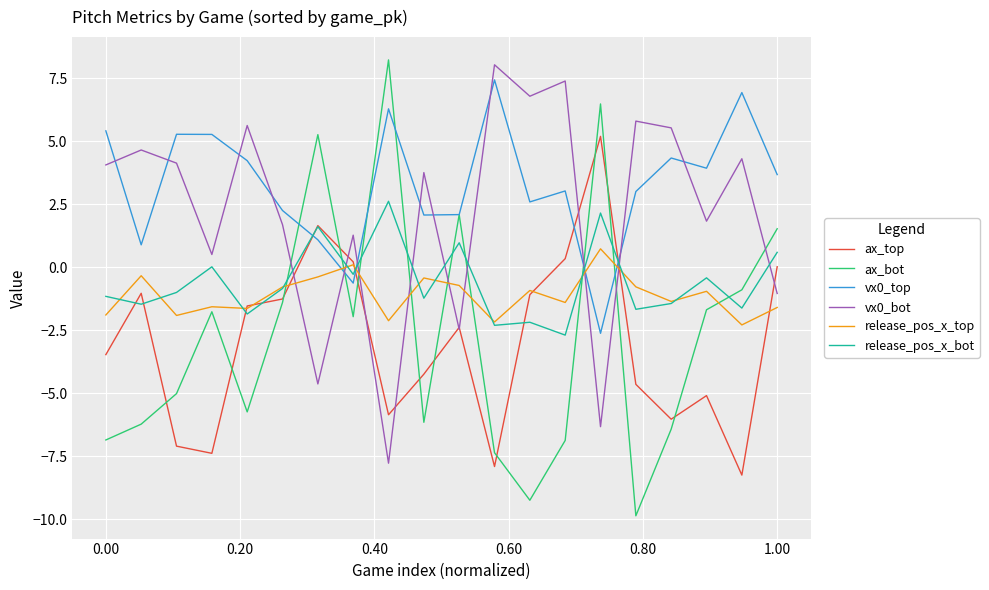

Which series has the largest range (max minus min)?

ax_bot